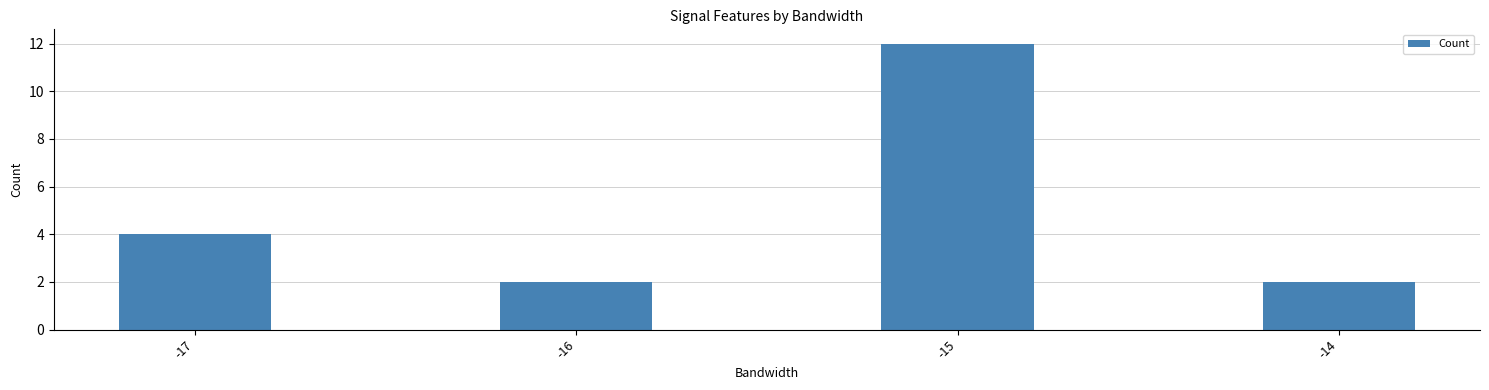

Approximately how many times larger is the value at -15 compared to -14?

6.0